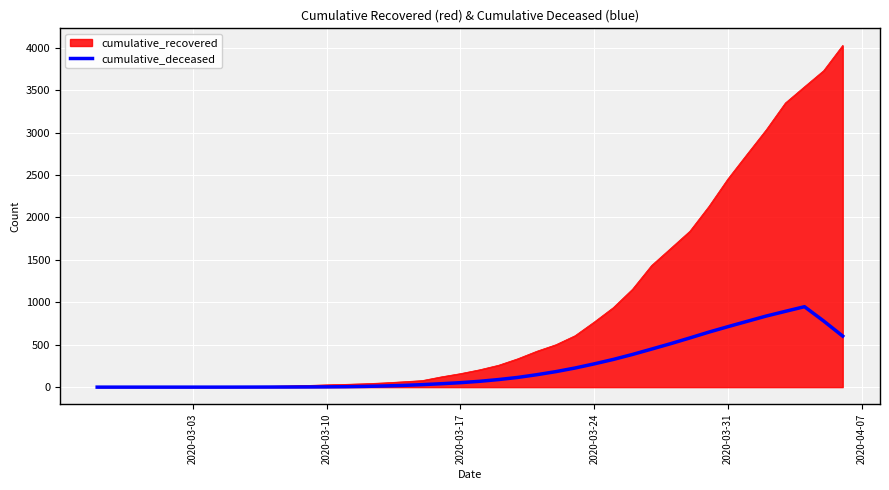

Which series has the largest total across all categories?

cumulative_recovered